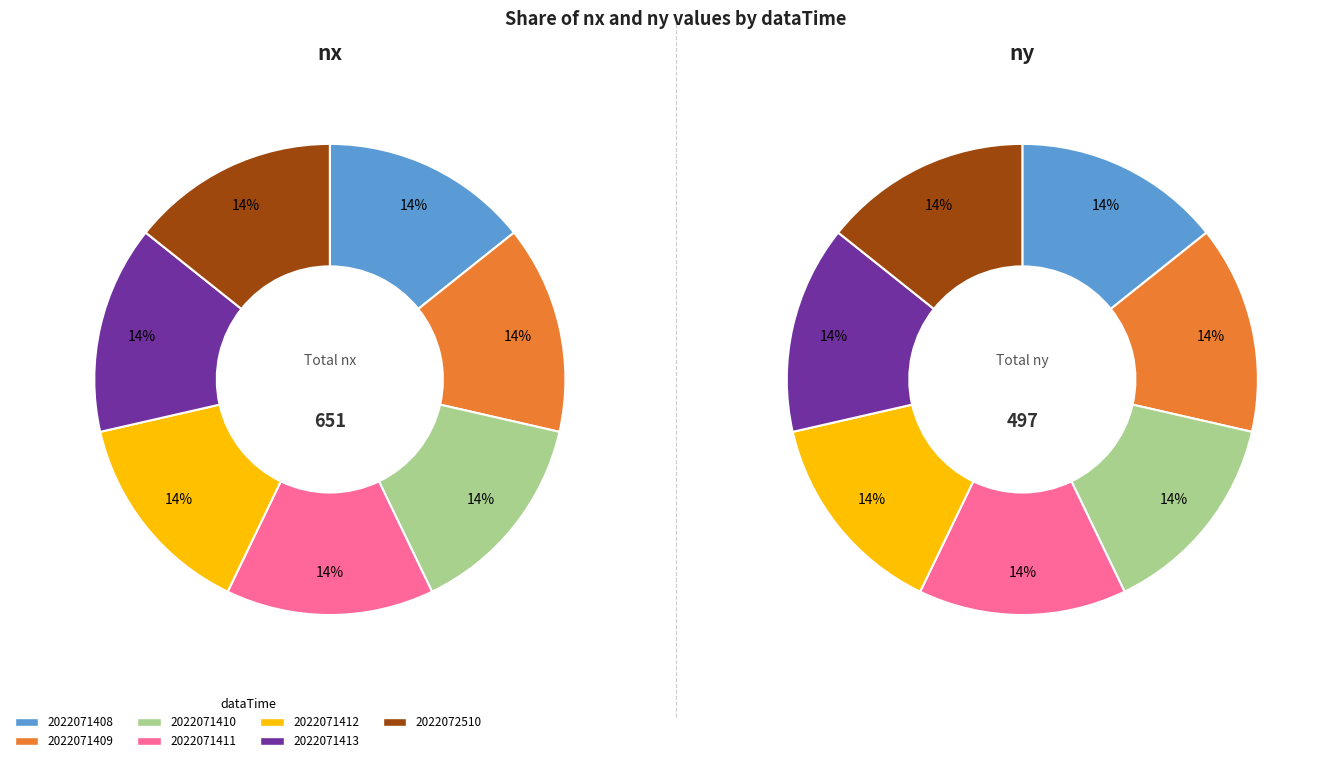

Rank the categories by ny value from highest to lowest.

2022071408, 2022071409, 2022071410, 2022071411, 2022071412, 2022071413, 2022072510